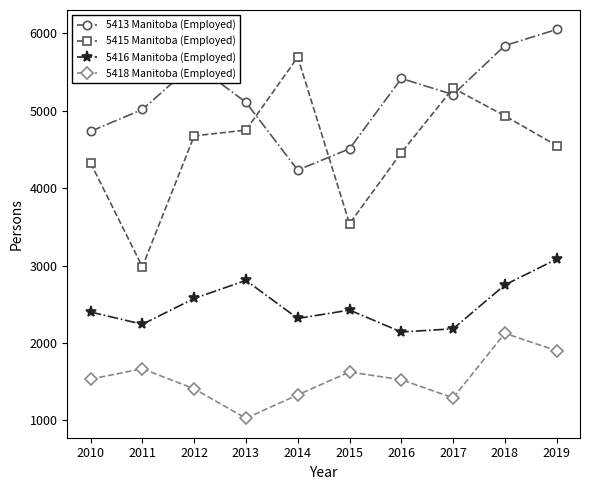

How many data points in 5418 Manitoba (Employed) are less than 1533?

5